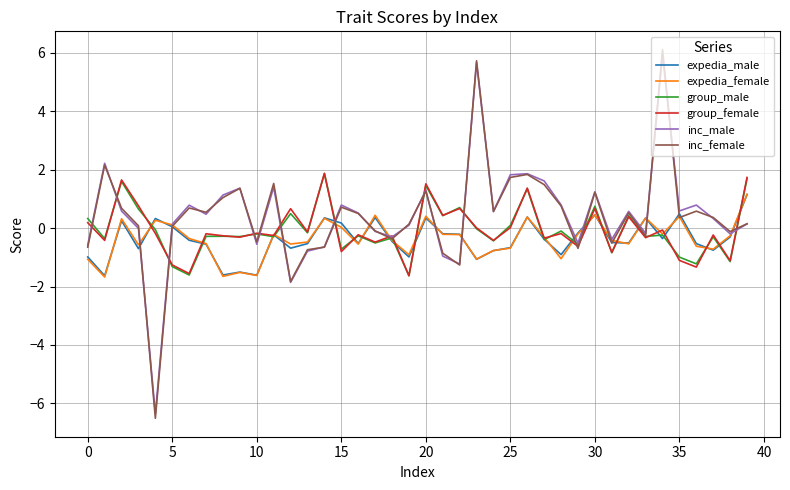

After their last crossing, which series has the higher values: expedia_female or group_male?

group_male